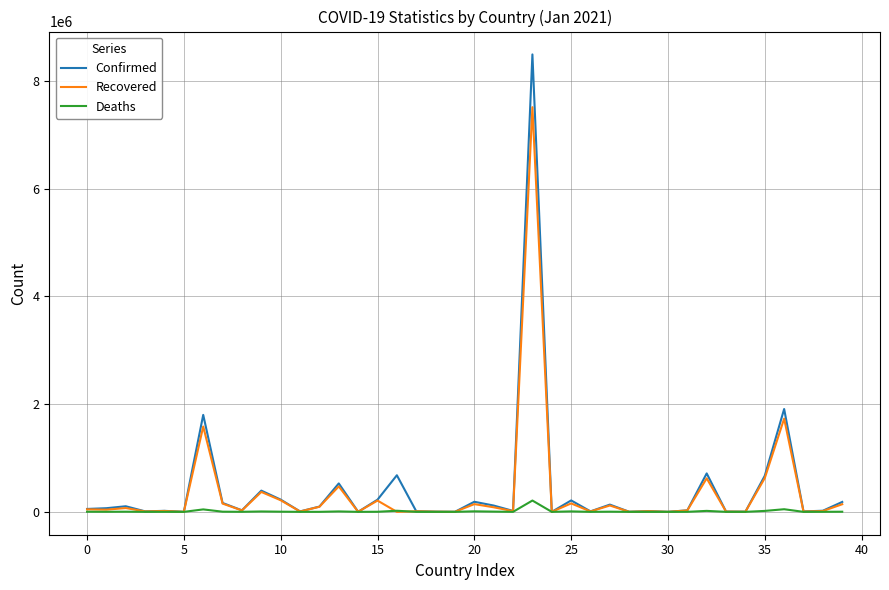

Which series has the largest range (max minus min)?

Confirmed